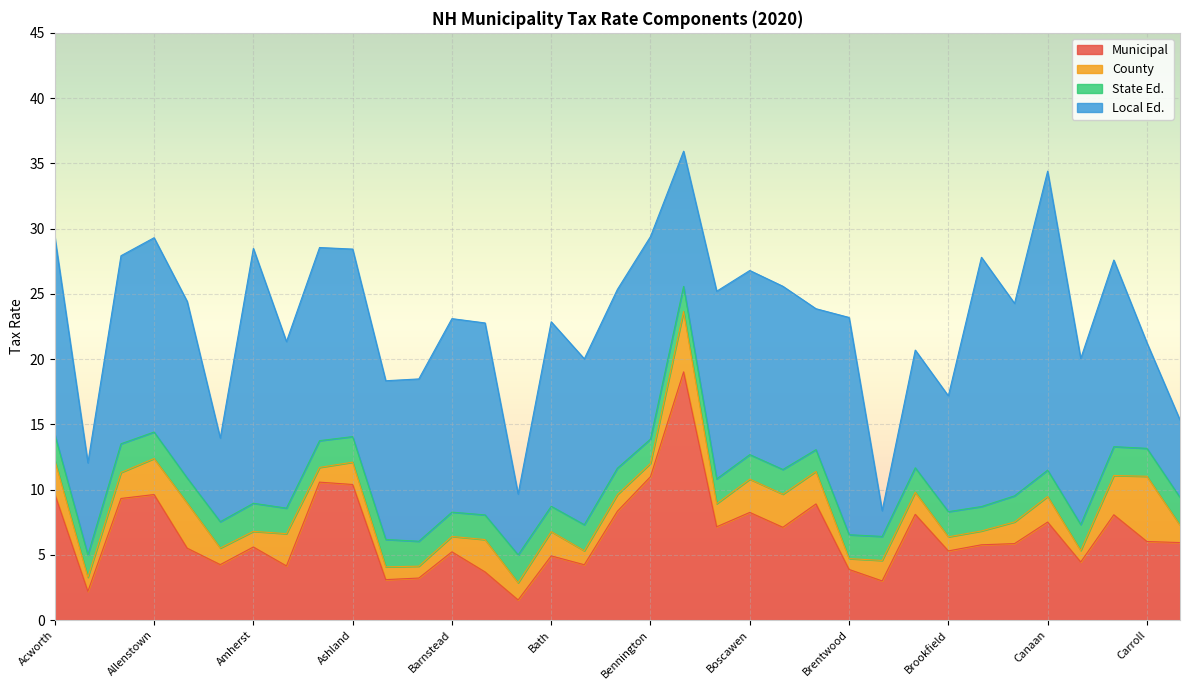

Where does the County series first go above 1?

Acworth